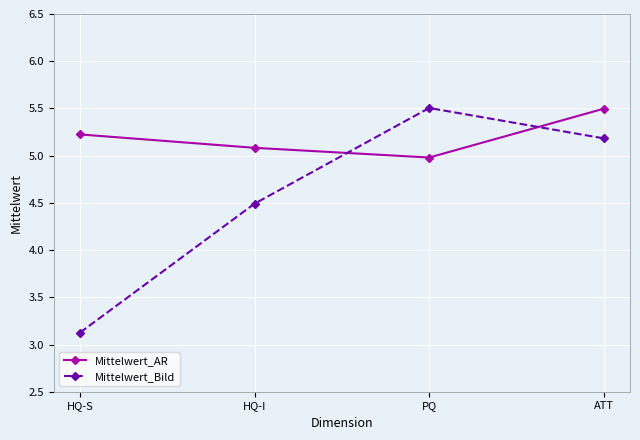

How many data points does each series have?

4